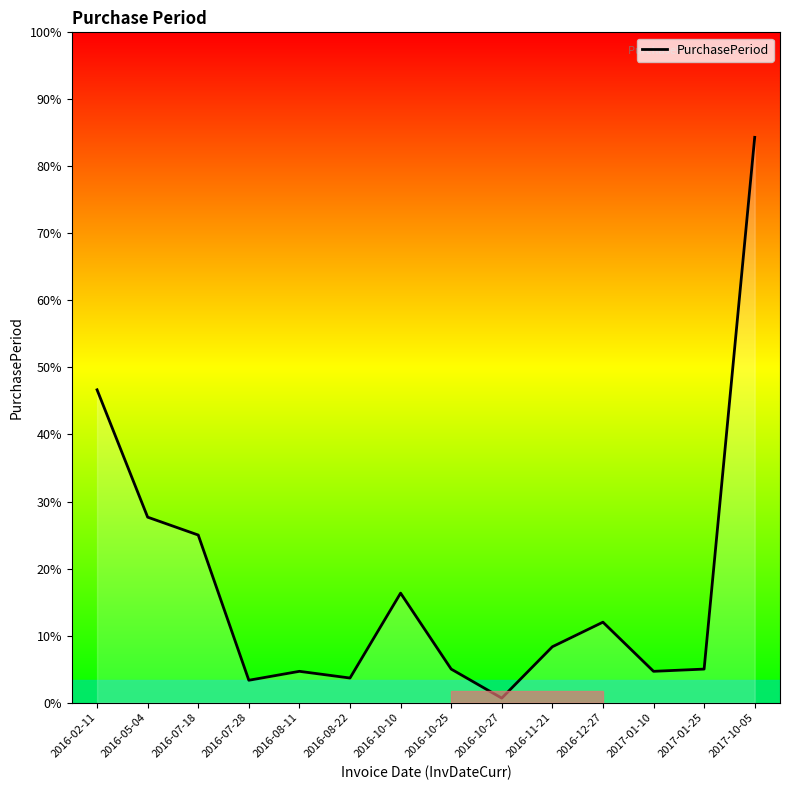

Which category has the highest value across all series?

2017-10-05